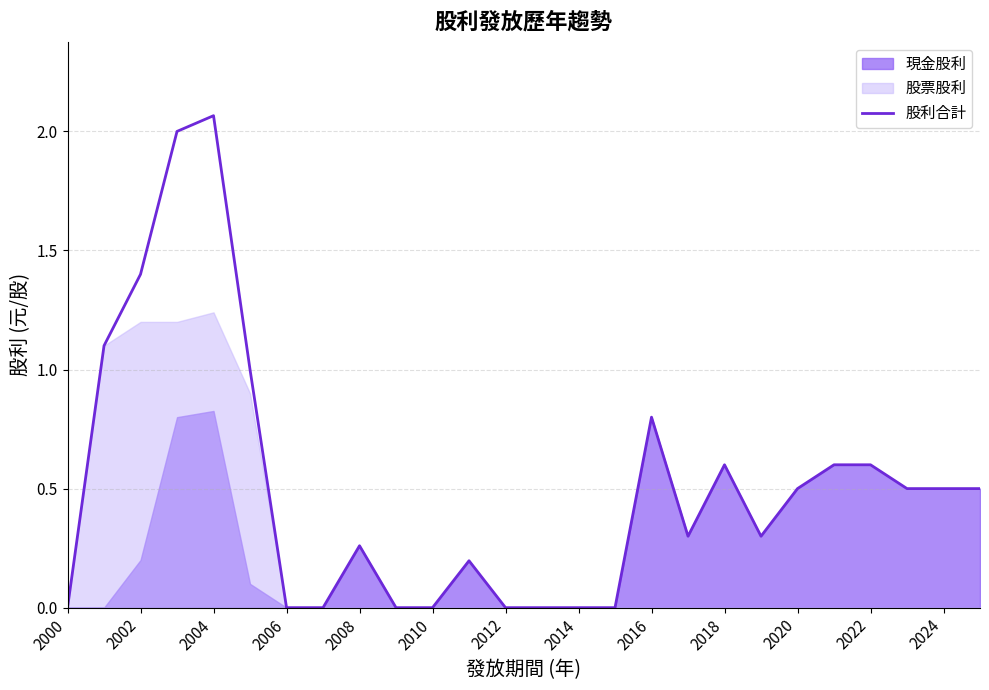

What is the label of the 1st point from the left?

2000